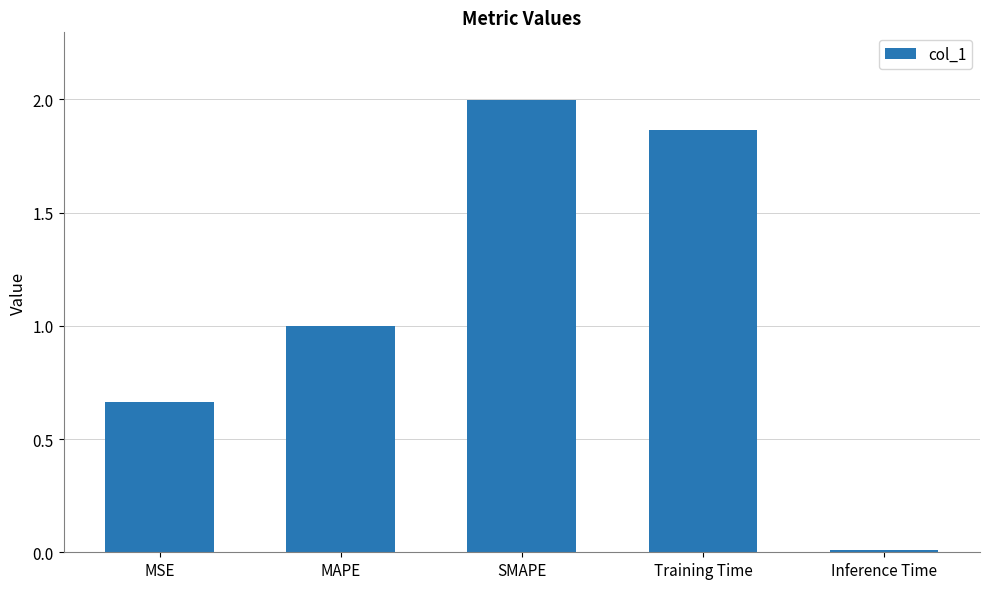

List the labels in order of value, largest first.

SMAPE, Training Time, MAPE, MSE, Inference Time